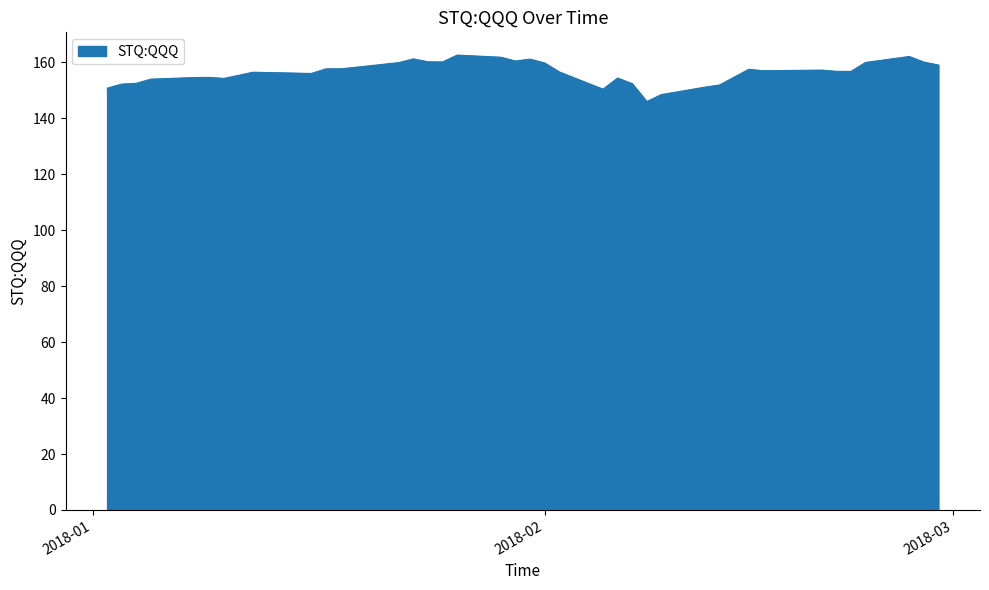

What is the difference between the maximum and minimum values?

16.6